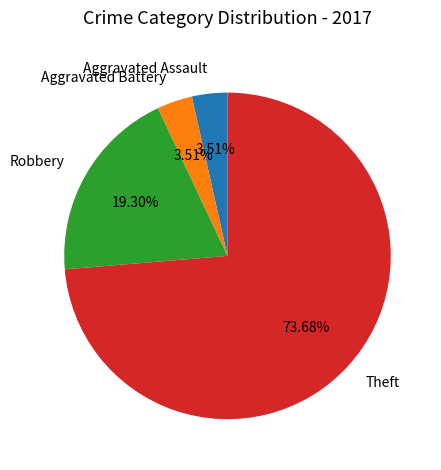

Is there any slice that represents more than half of the pie?

Yes